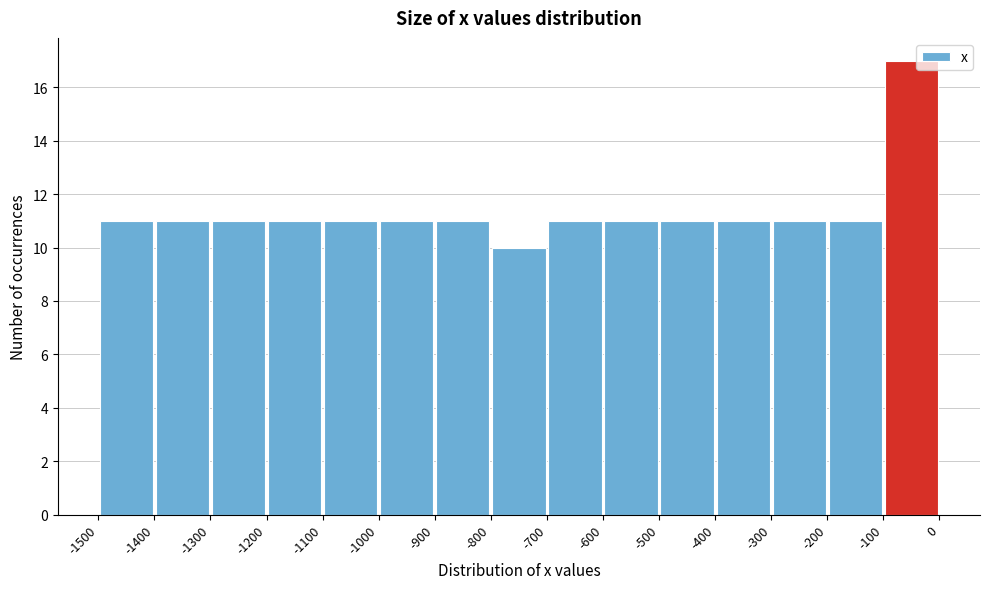

Which range on the x-axis has the tallest bar?

-100 to 0